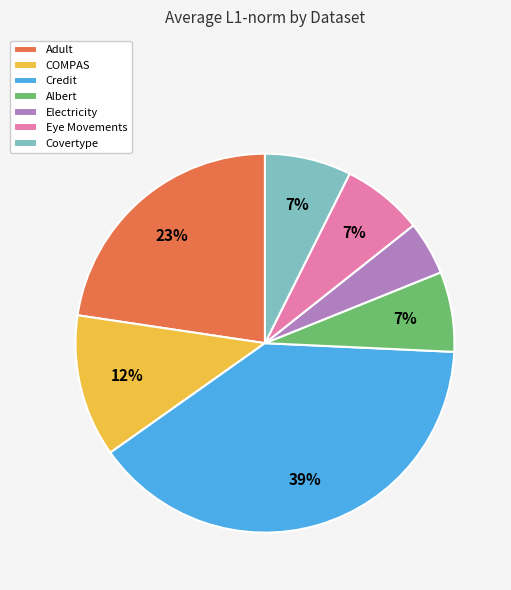

Is the sum of COMPAS and Electricity greater than half?

No